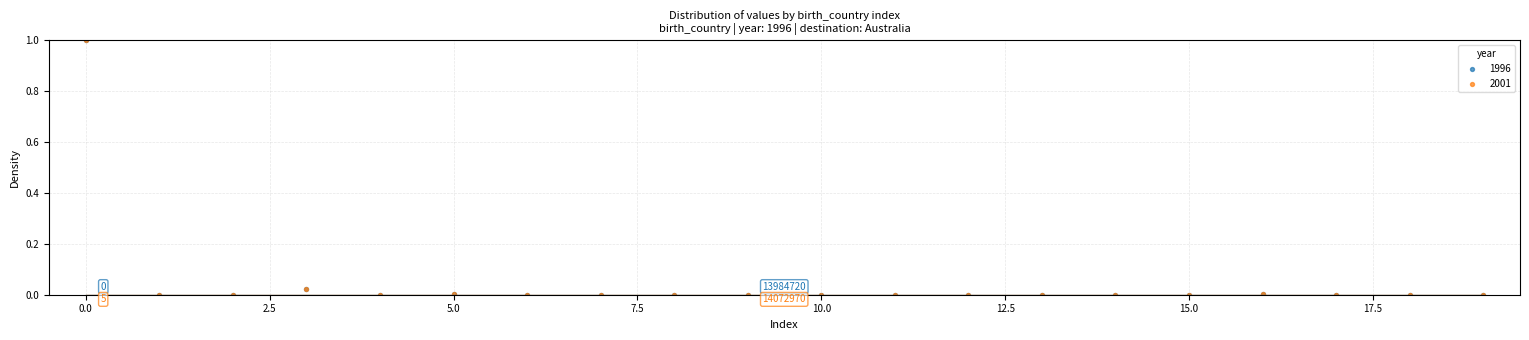

What are all the series names shown in the legend?

1996, 2001